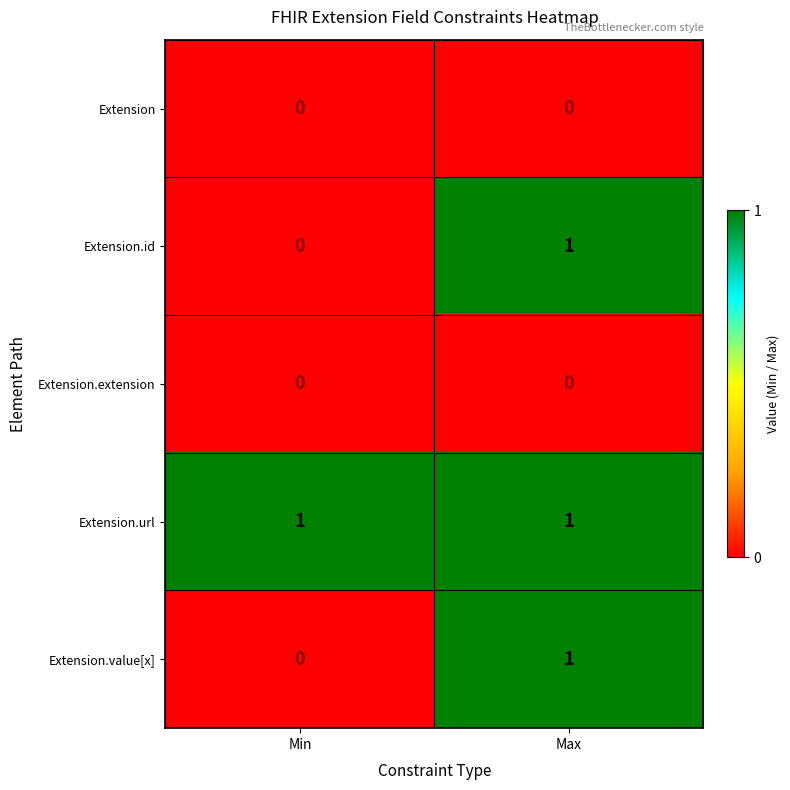

What is the total value across all series at Max?

3